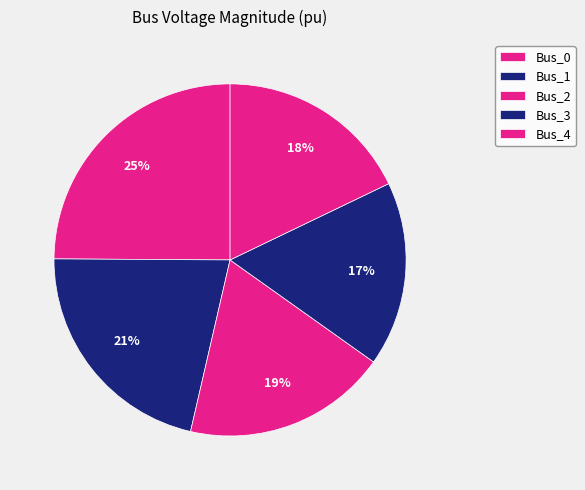

The Bus_2 slice represents 19% of the pie. True or false?

True